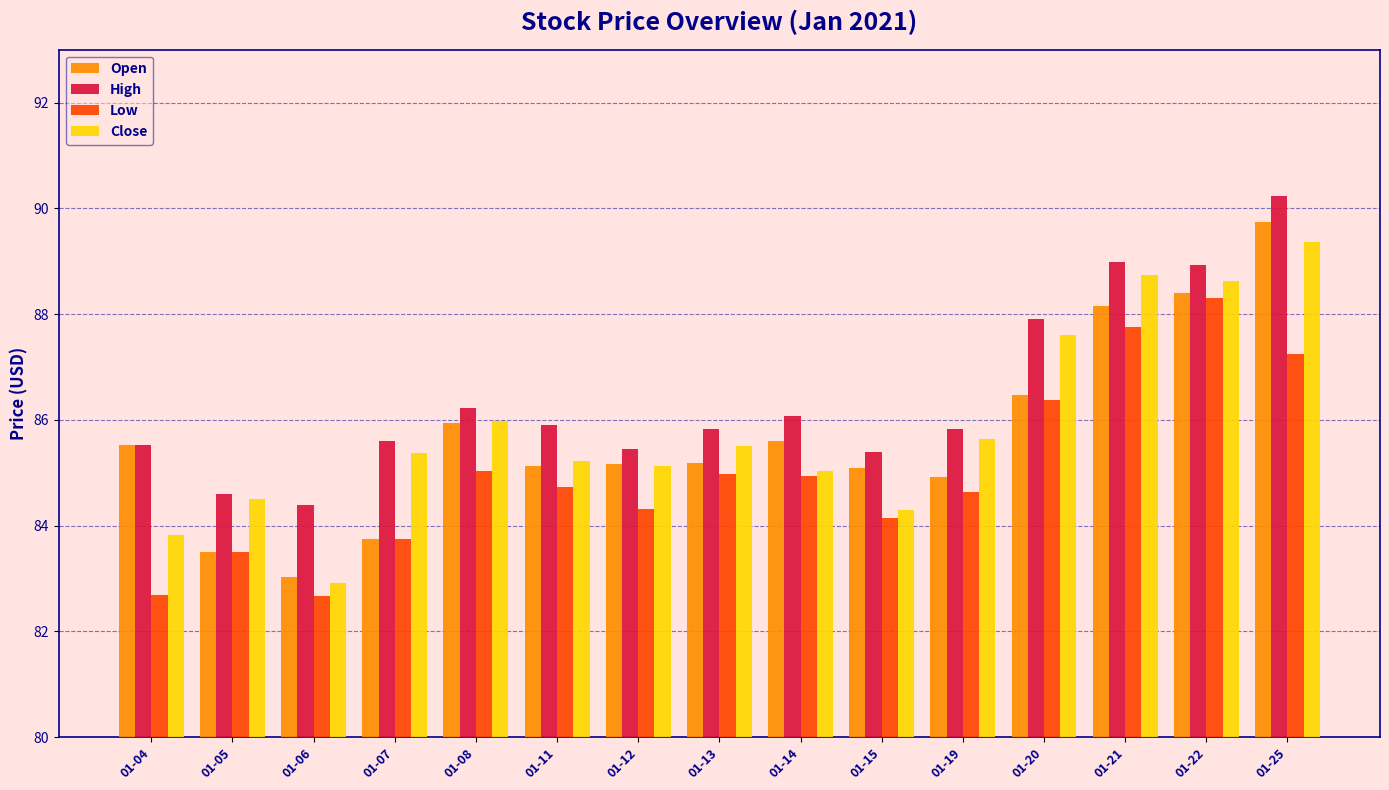

How many distinct data groups are displayed?

4